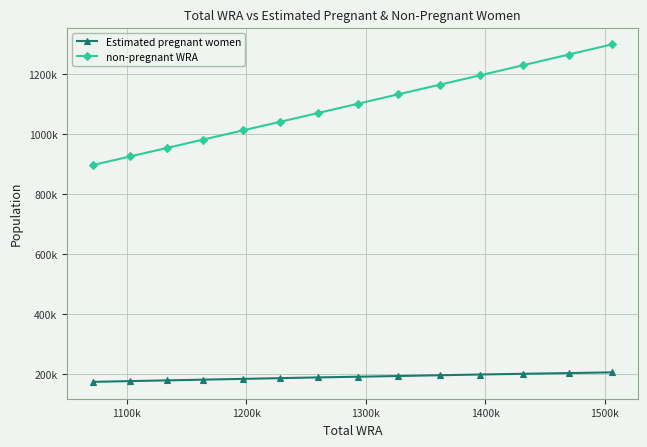

What are all the series names shown in the legend?

Estimated pregnant women, non-pregnant WRA